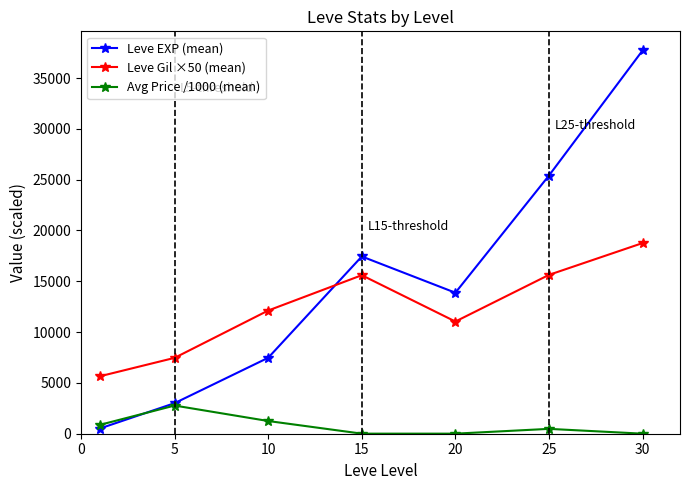

List the series in order of their peak value, lowest first.

Avg Price /1000 (mean), Leve Gil ×50 (mean), Leve EXP (mean)